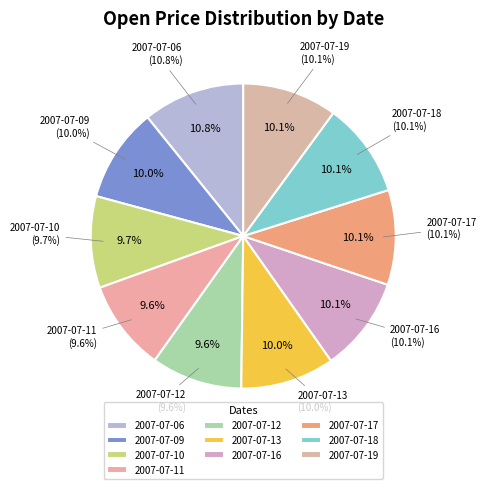

Which has a higher value, 2007-07-18 or 2007-07-06?

2007-07-06